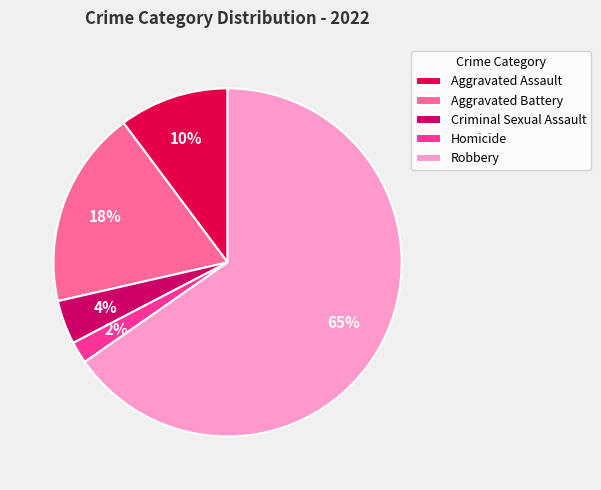

Which slice is the smallest?

Homicide